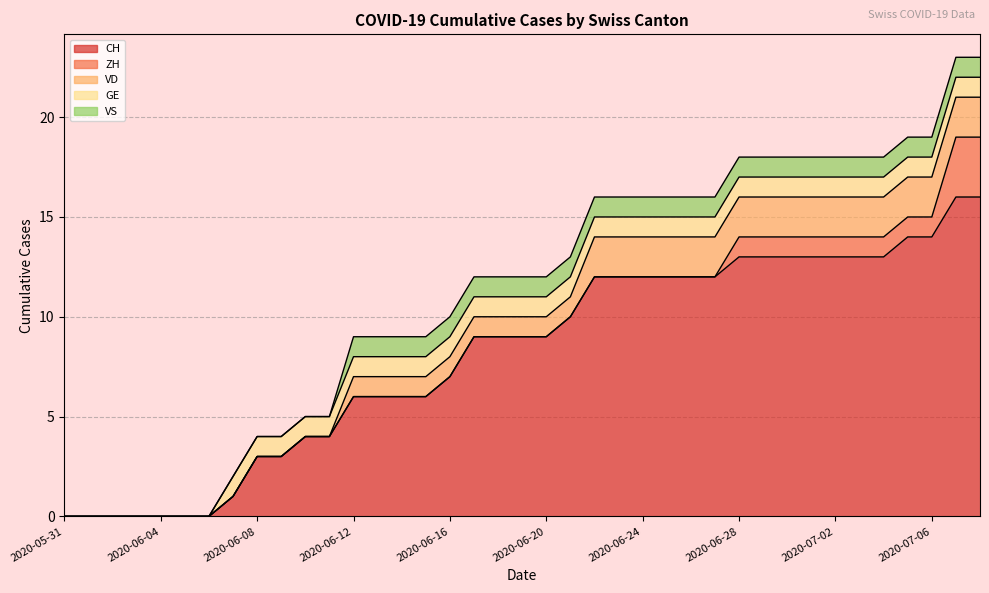

What are all the series names shown in the legend?

CH, ZH, VD, GE, VS